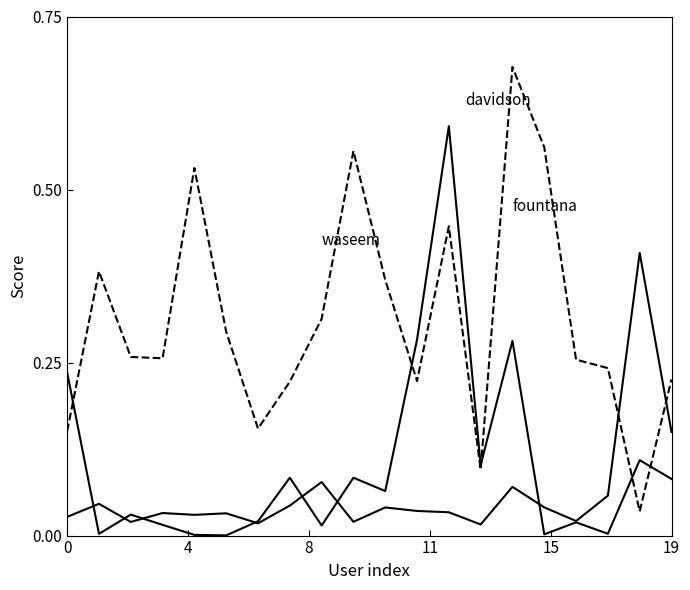

Is this an area chart (filled region under the line)?

No